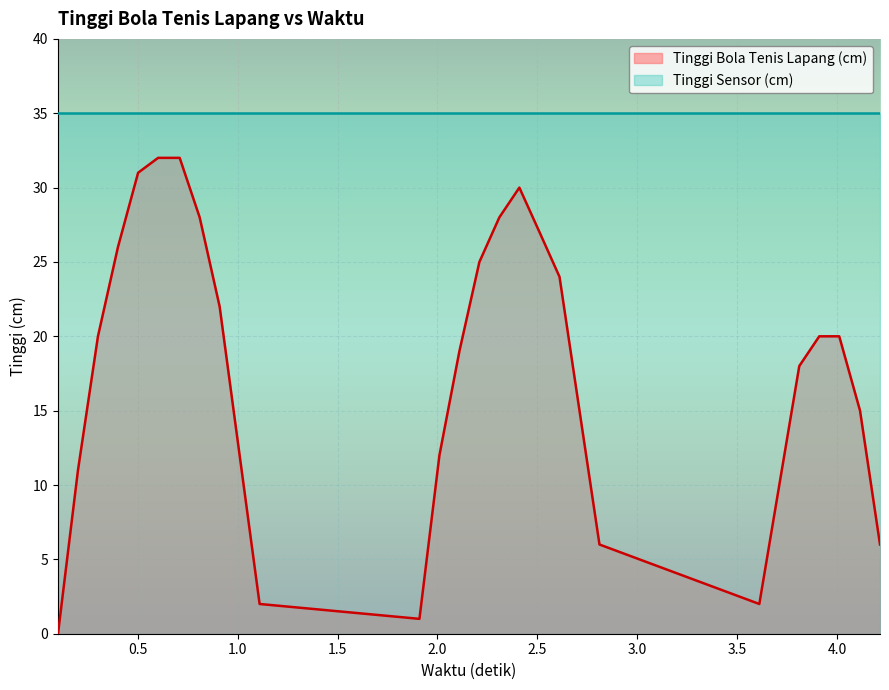

What is the difference between the second highest and minimum values?

32